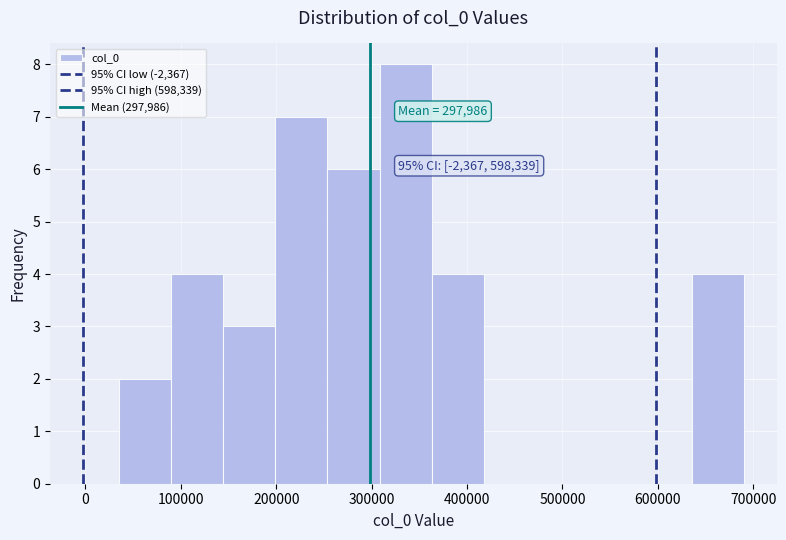

Over which range of the x-axis is the bar tallest?

310000 to 360000